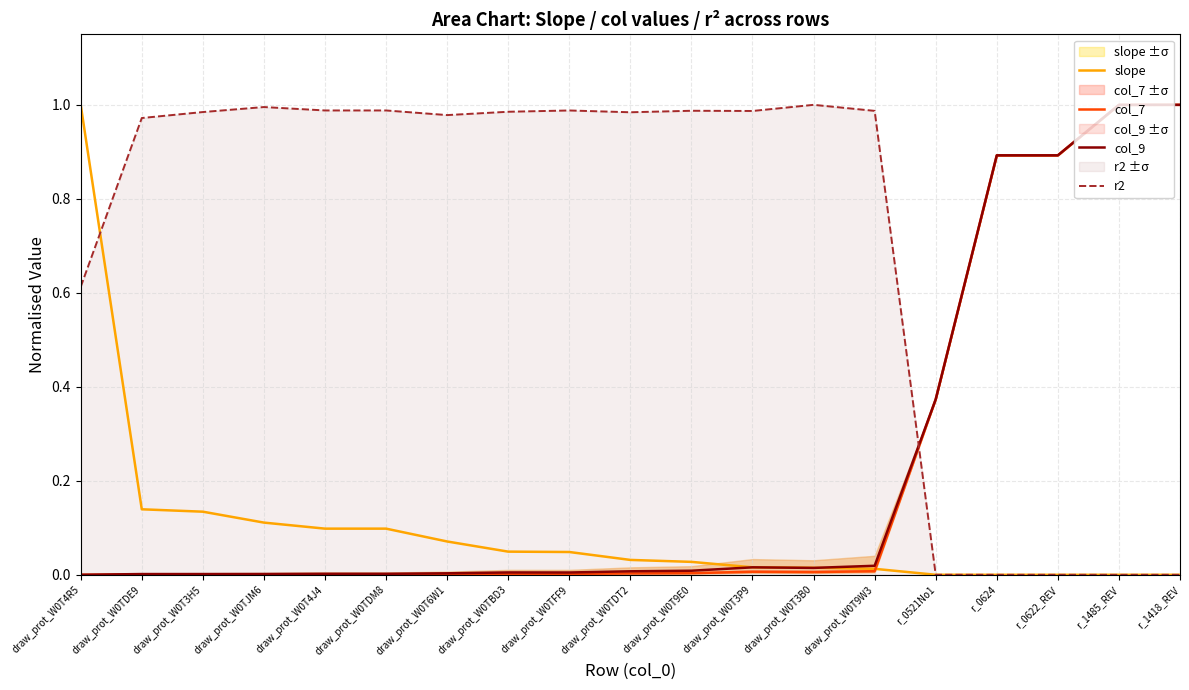

Does the chart display data point markers on the line(s)?

No